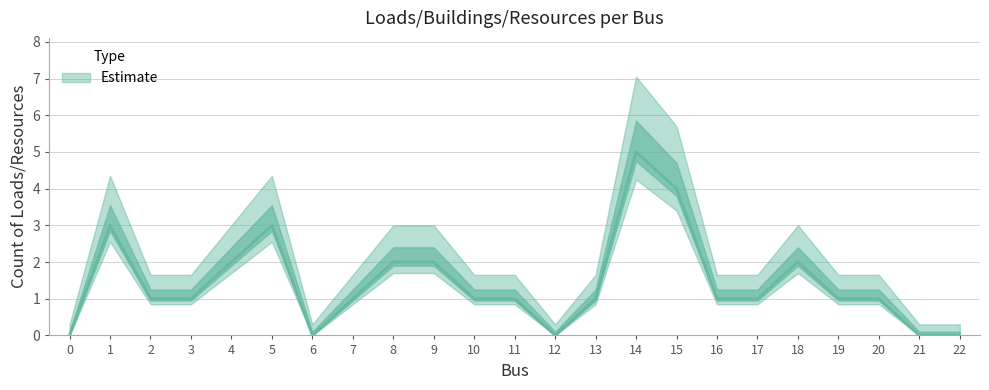

Where is the data nearest to the value 2?

4